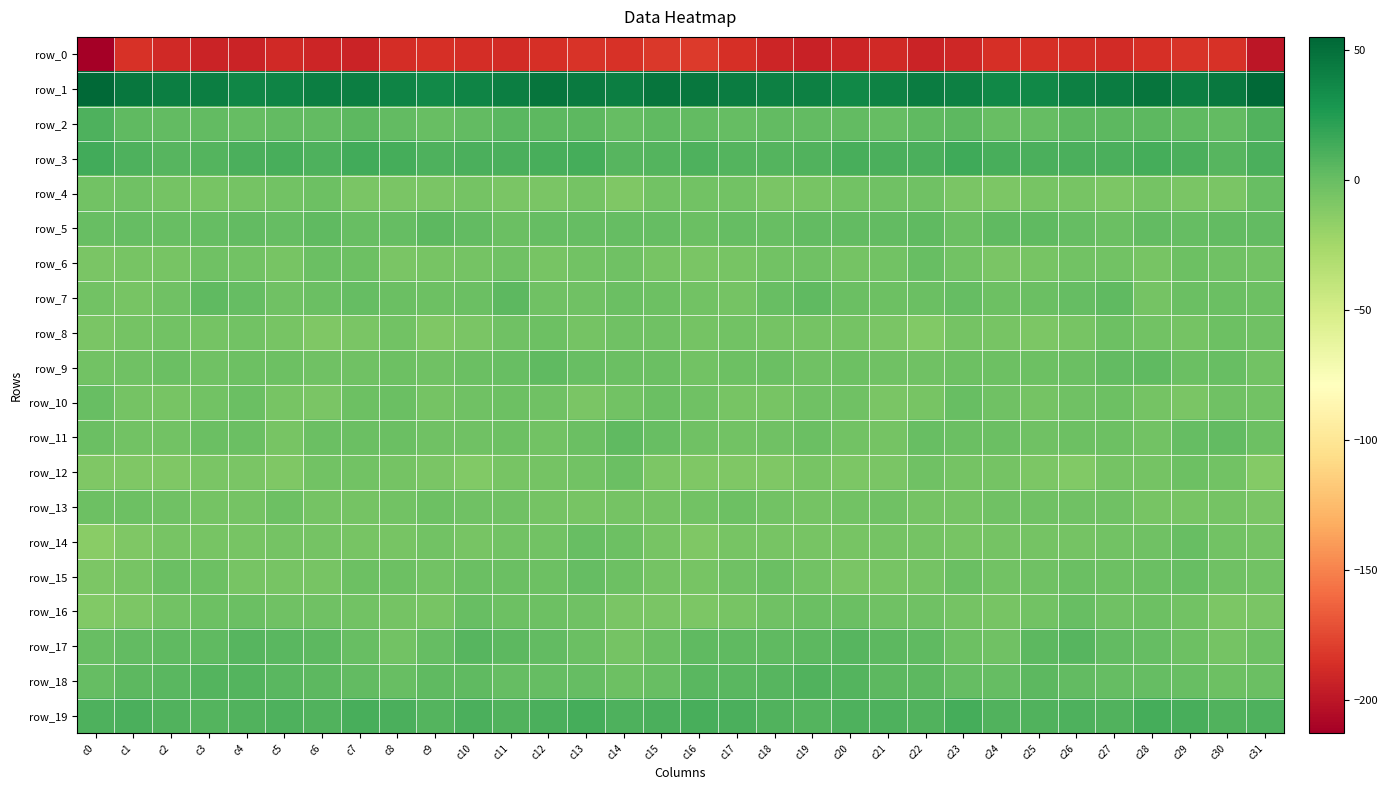

Is it true that row_13 equals -5.5 at c12?

True